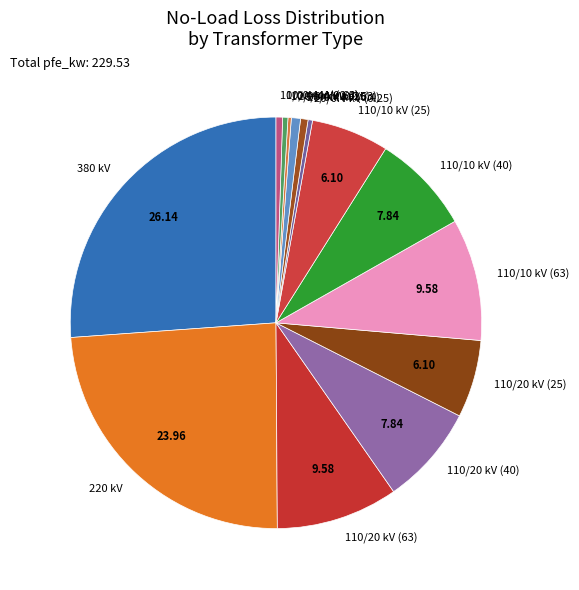

What is the ratio of the value at 380 kV to the value at 110/20 kV (63)?

2.7